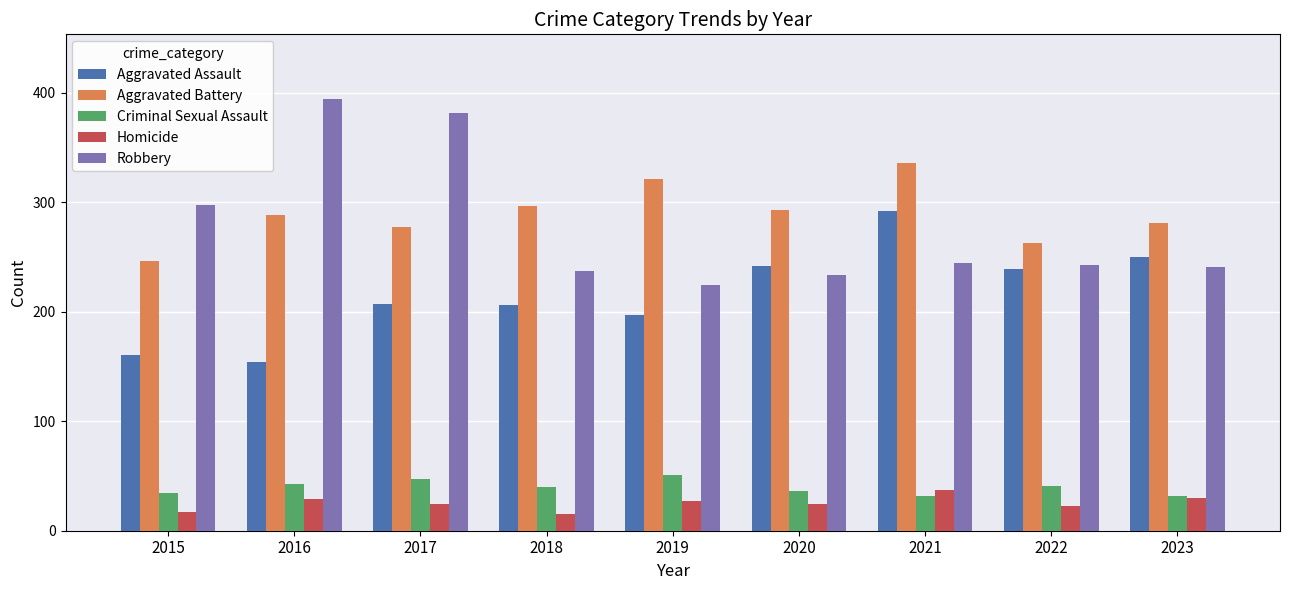

How many series are shown in this chart?

5